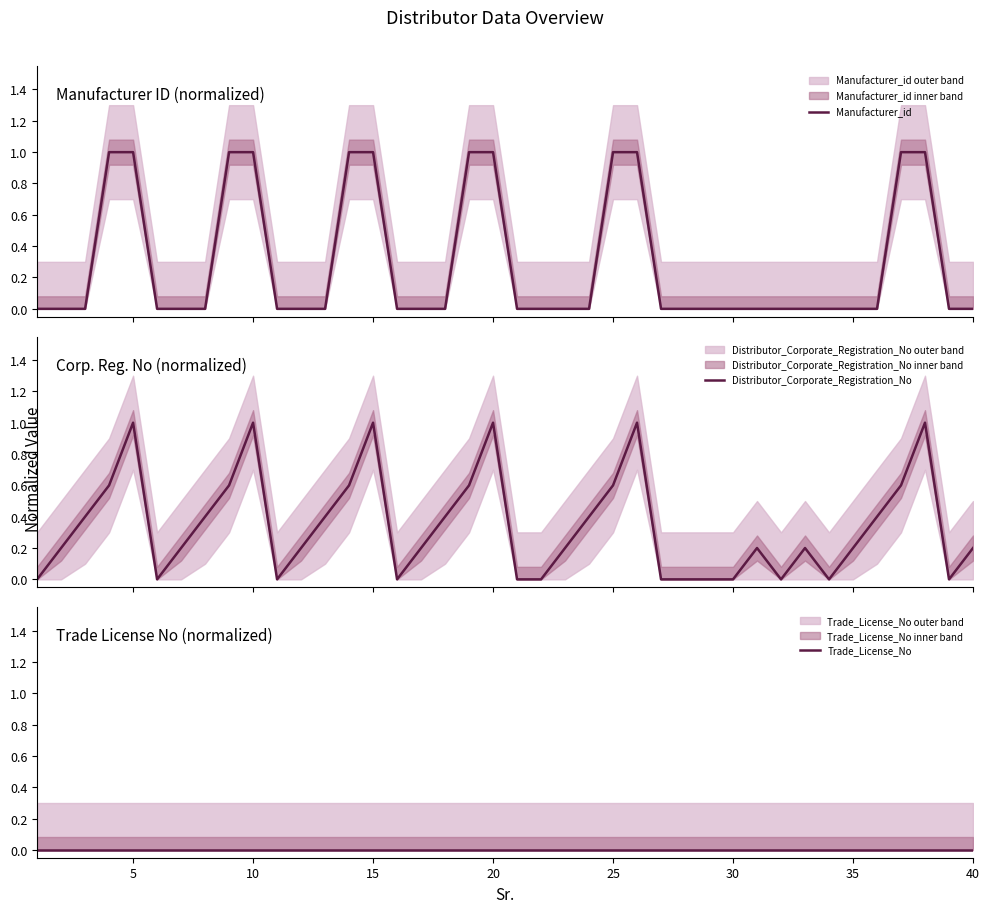

How many lines are shown in the chart?

3